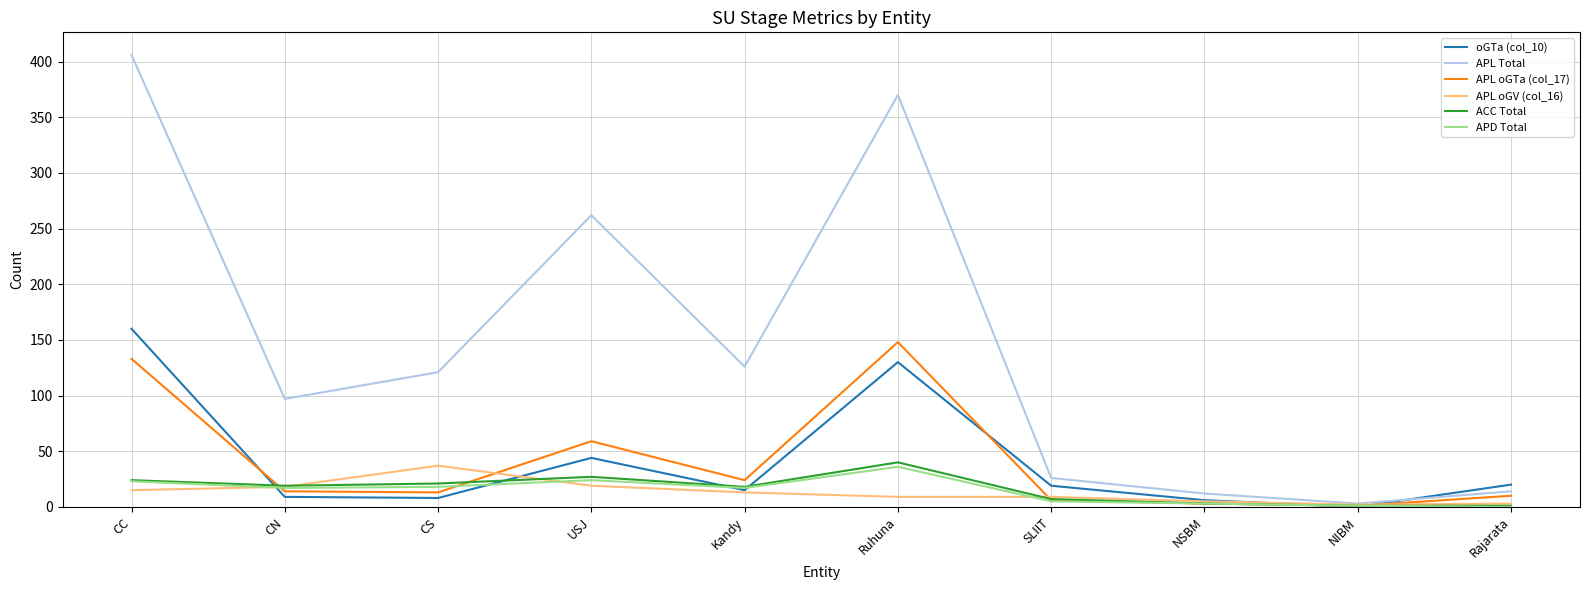

The value of APL oGTa (col_17) at CN is 14. True or false?

True